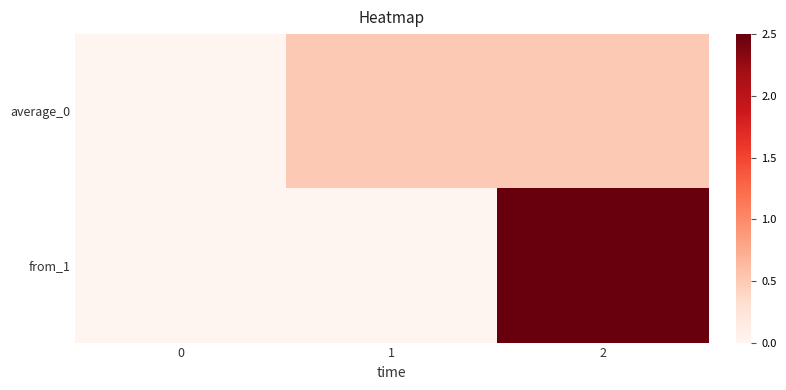

Which series has the largest total across all categories?

from_1